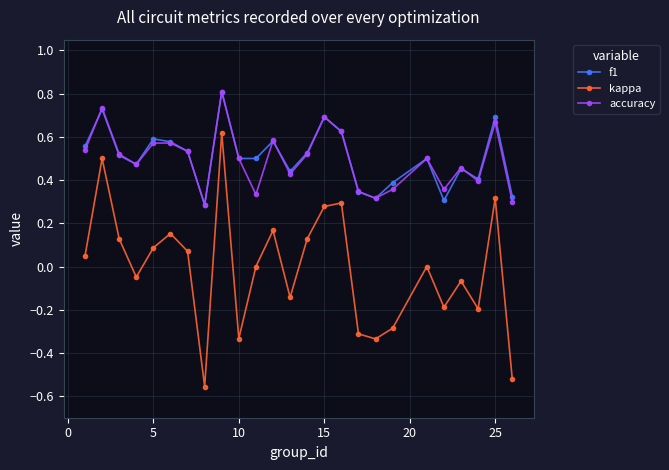

True or false: accuracy and kappa intersect in this chart.

False